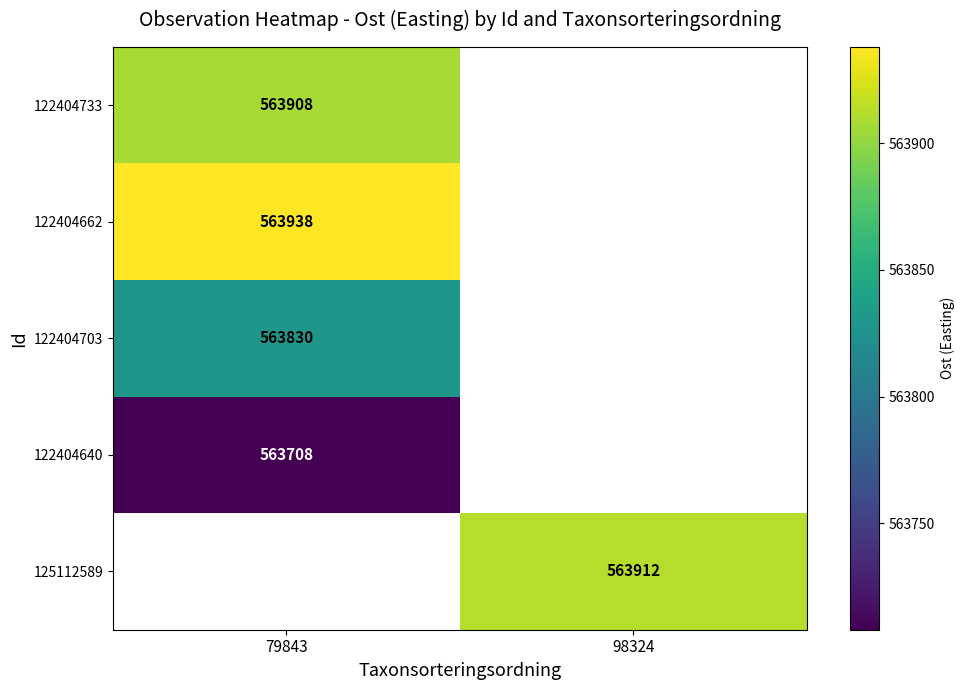

What is the smallest value displayed?

563708.0